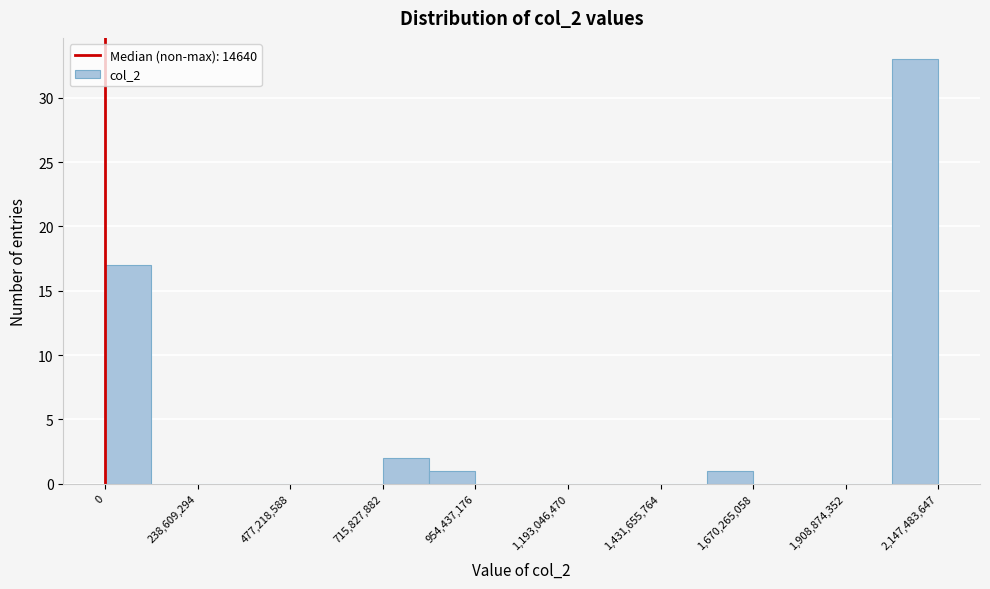

Read against the x-axis, roughly where is the centre of the tallest bar?

2100000000